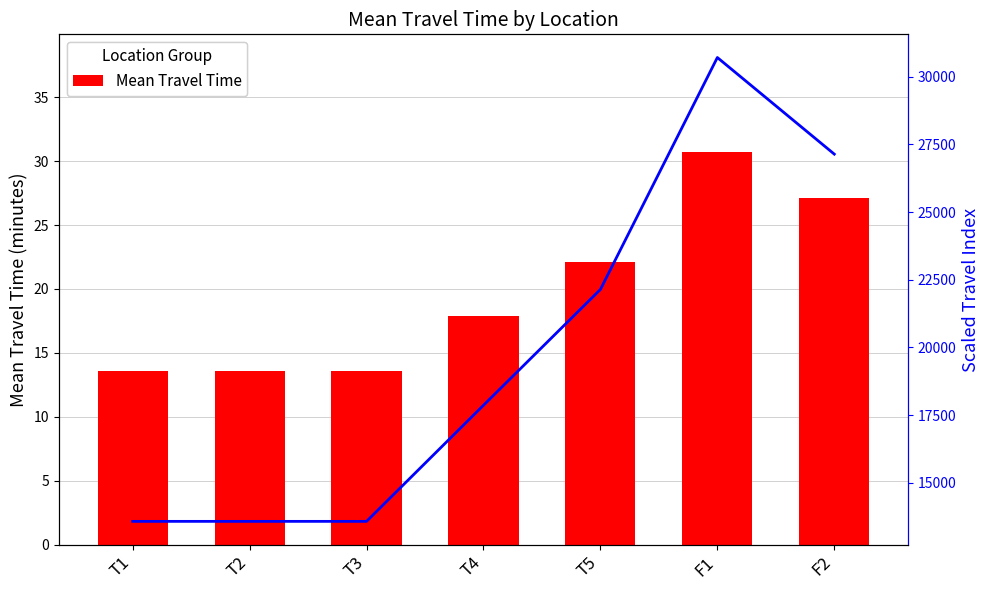

What is the difference between the second highest and second lowest values in the Mean Travel Time series?

13.6